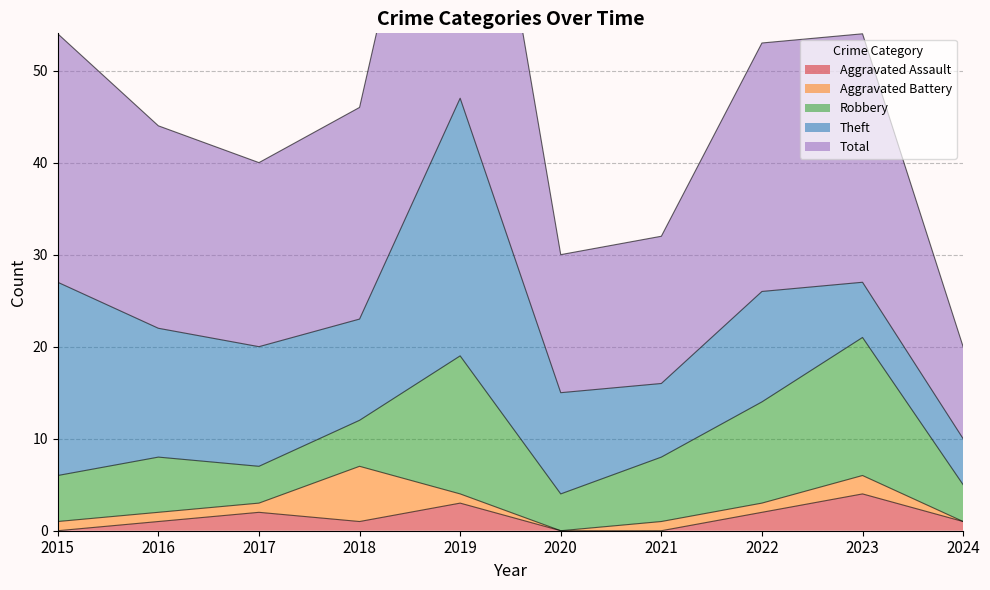

The Aggravated Assault series shows 0 at 2015. True or false?

True